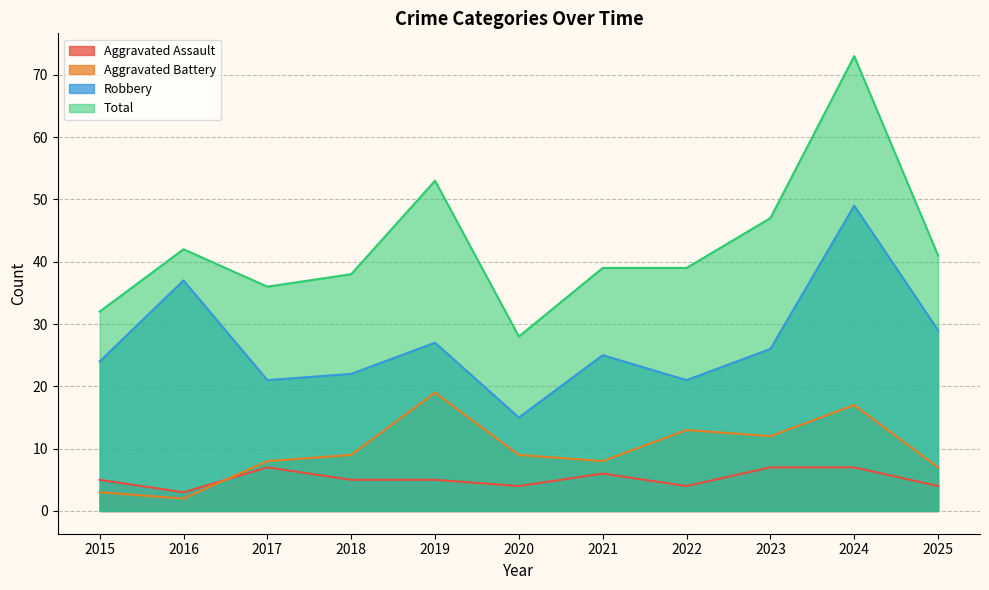

How many lines are shown in the chart?

4